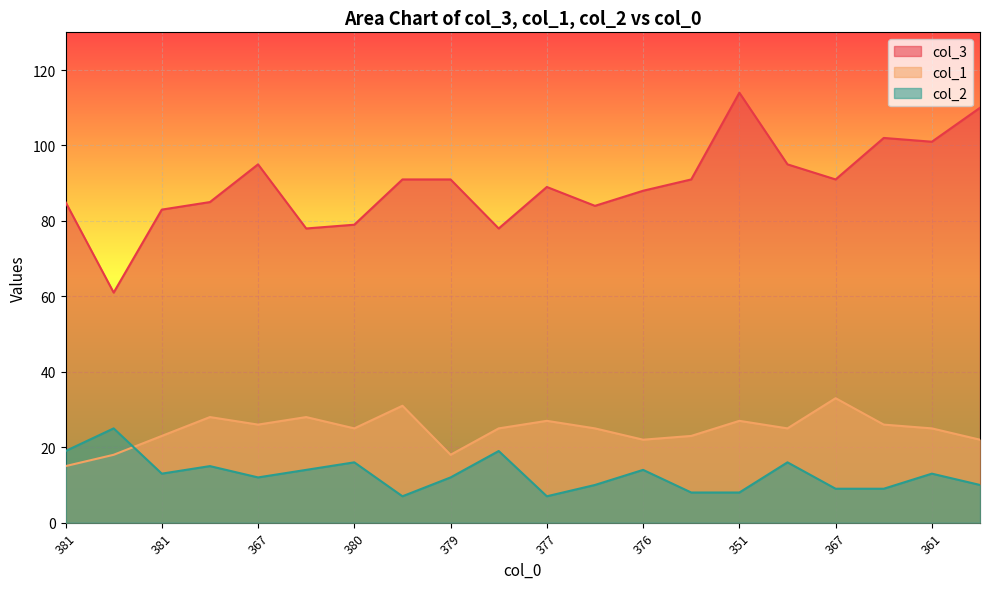

True or false: col_1 and col_3 intersect in this chart.

False